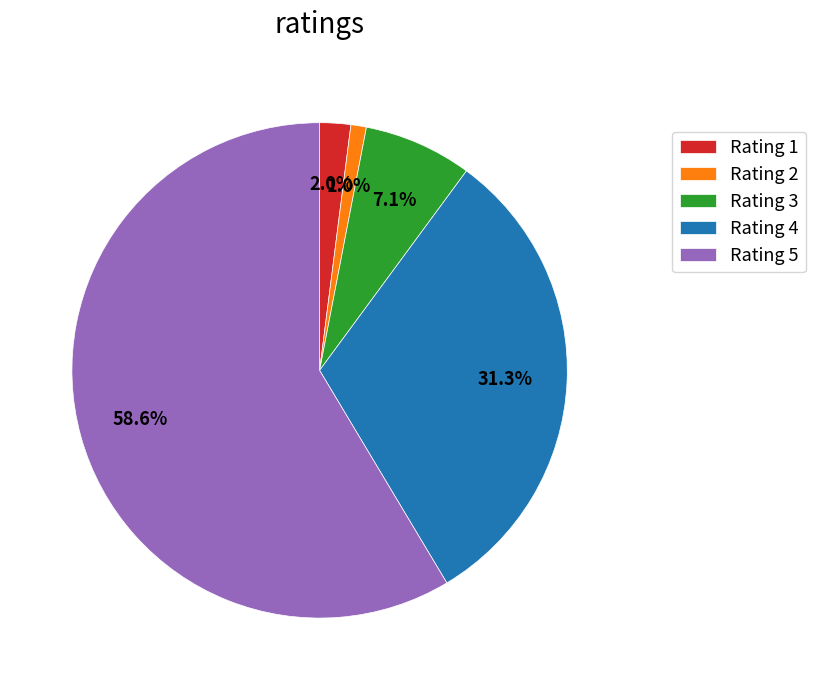

Combined, do Rating 1 and Rating 2 account for over 50%?

No